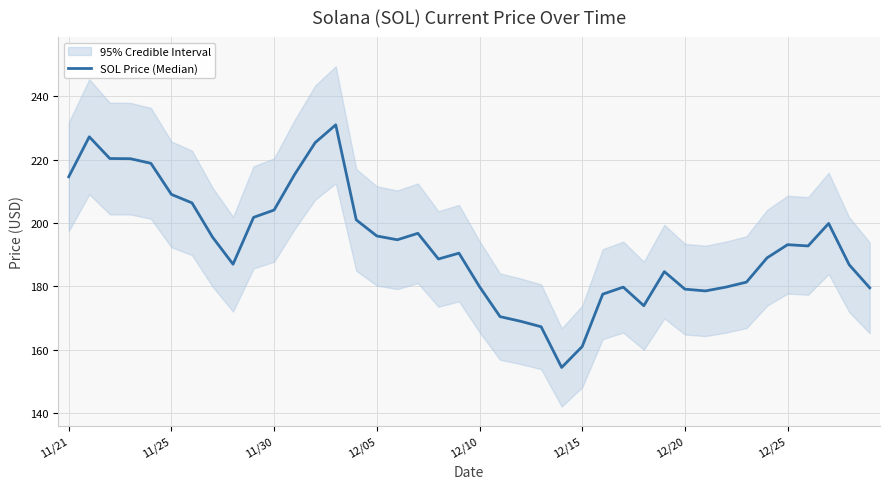

Is this an area chart (filled region under the line)?

No